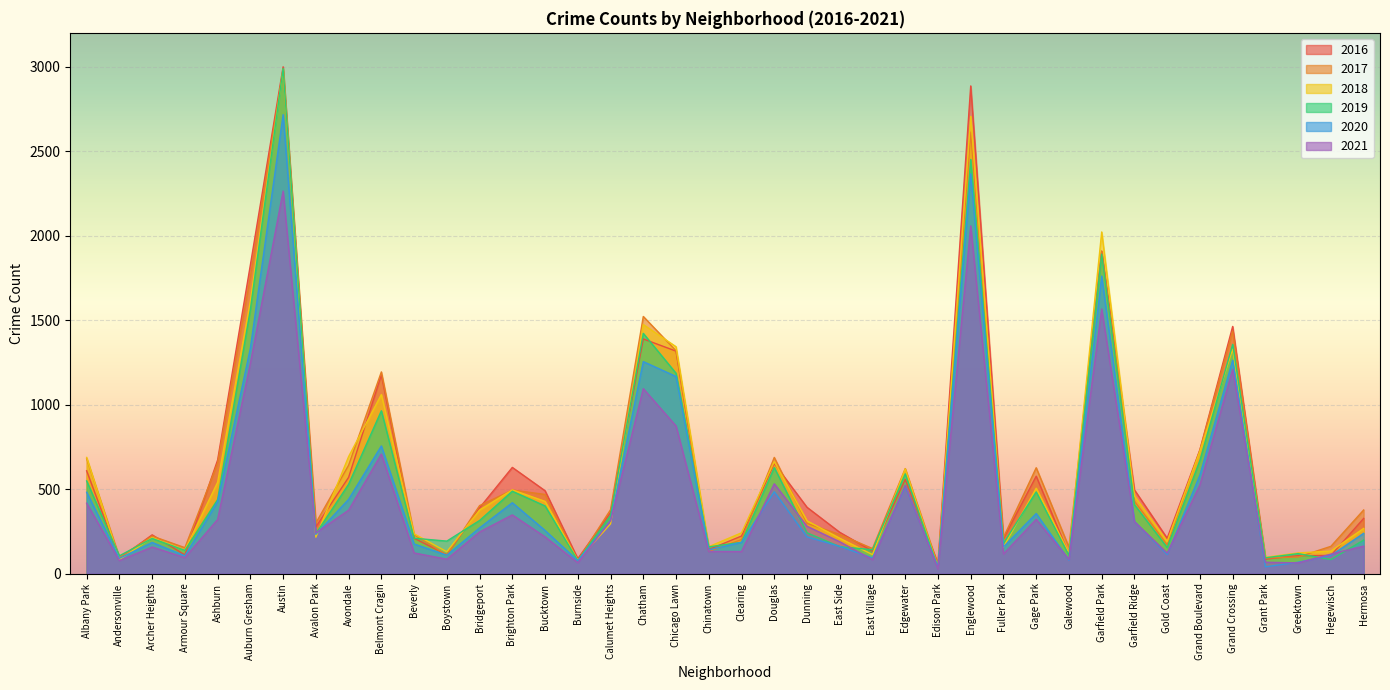

In 2019, how many points are higher than both neighbors (excluding endpoints)?

12